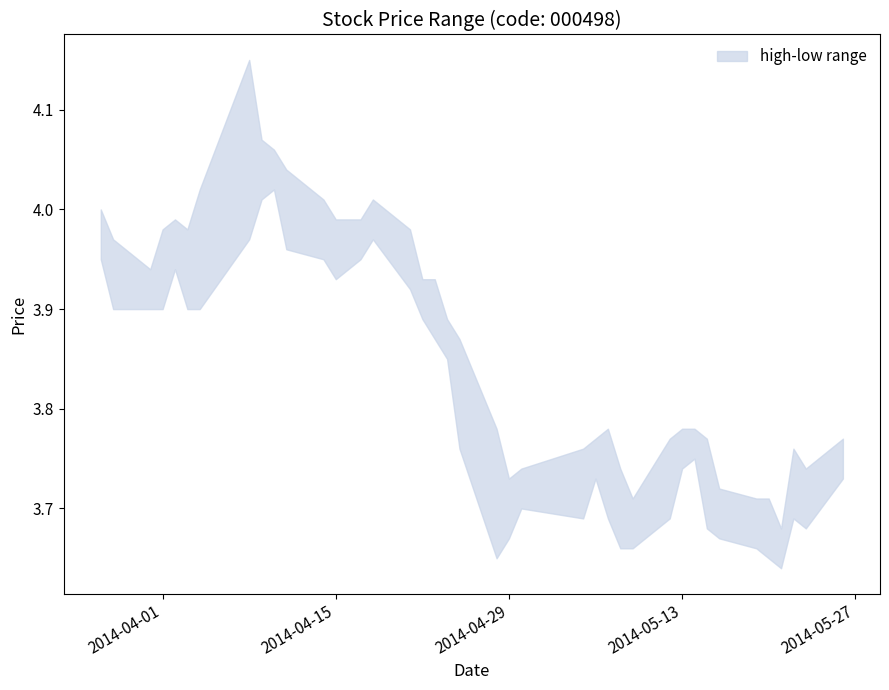

What is the difference between the low values at 2014-03-31 and 2014-05-22?

0.2